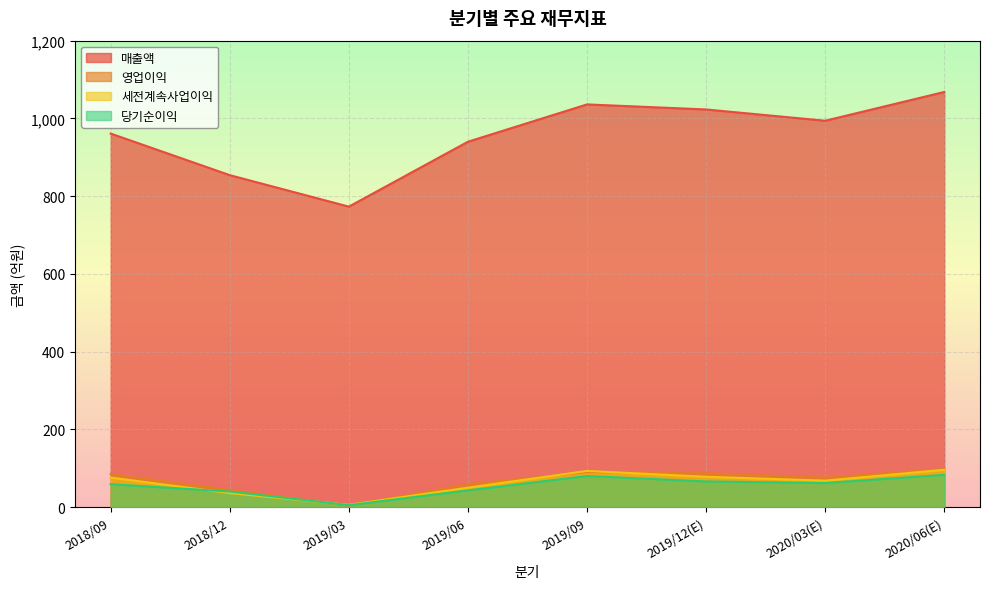

Where is the first local maximum for 영업이익?

2019/09